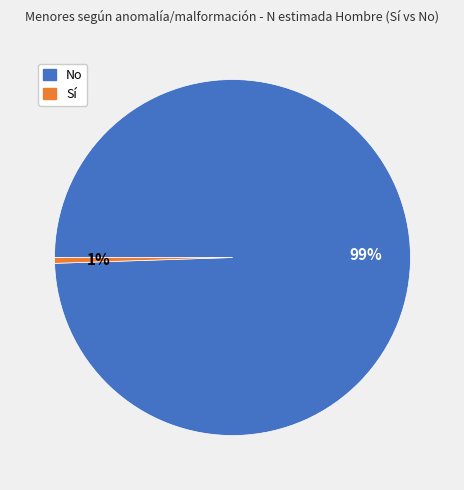

Is there any slice that represents more than half of the pie?

Yes